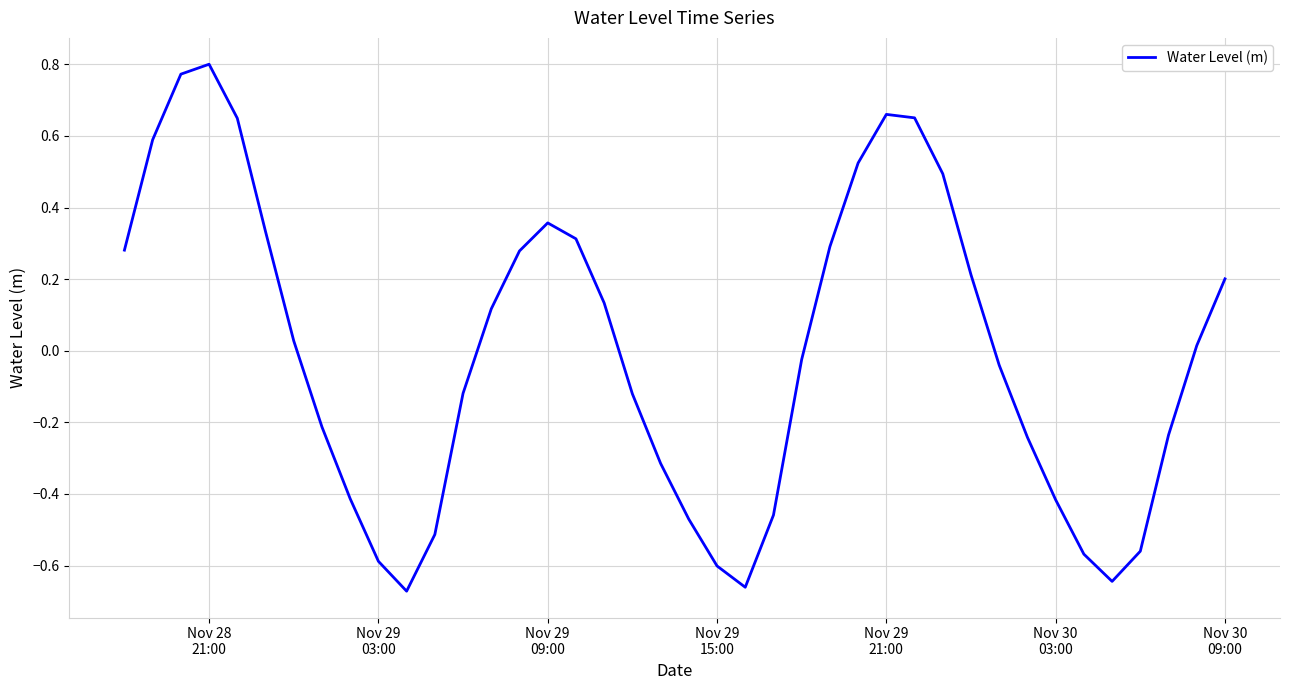

How many interior local peaks (higher than both neighbors) does the data have?

3